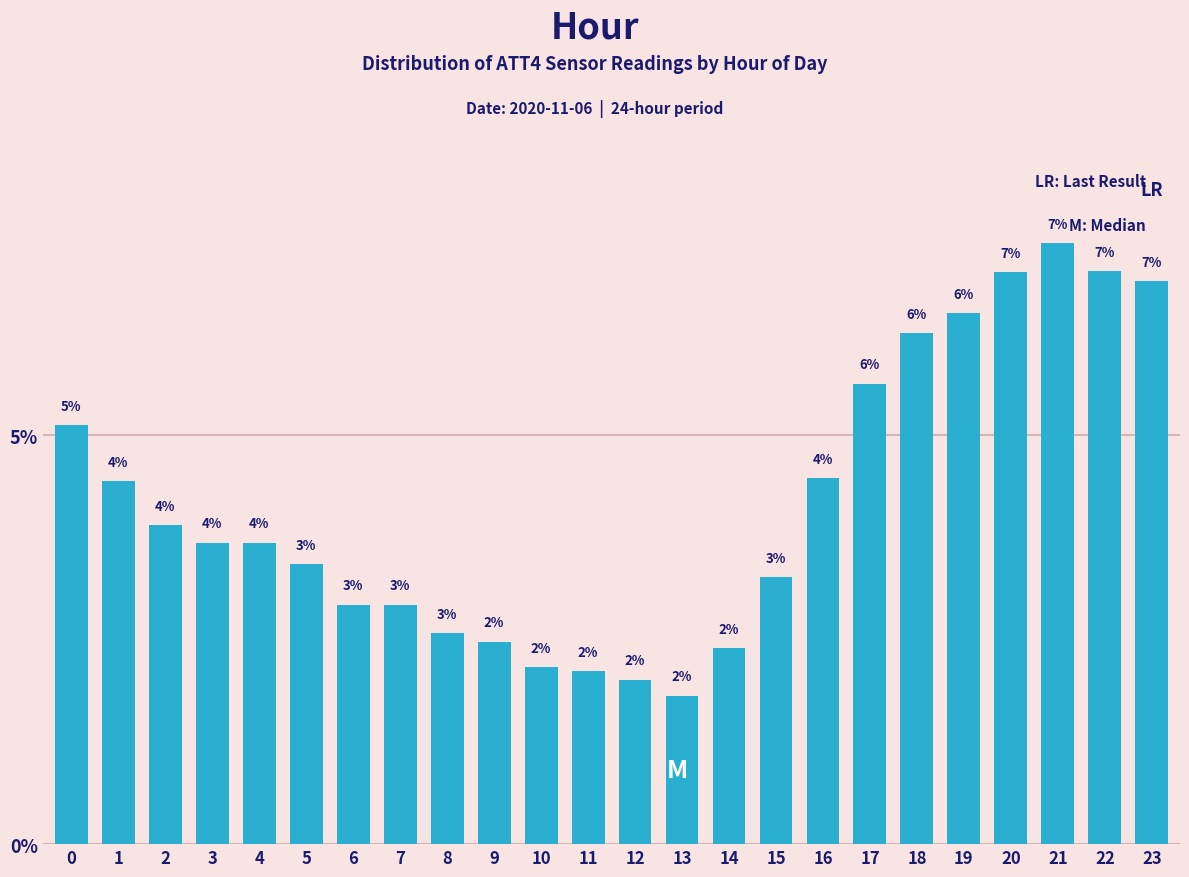

How many bars are there in total?

24